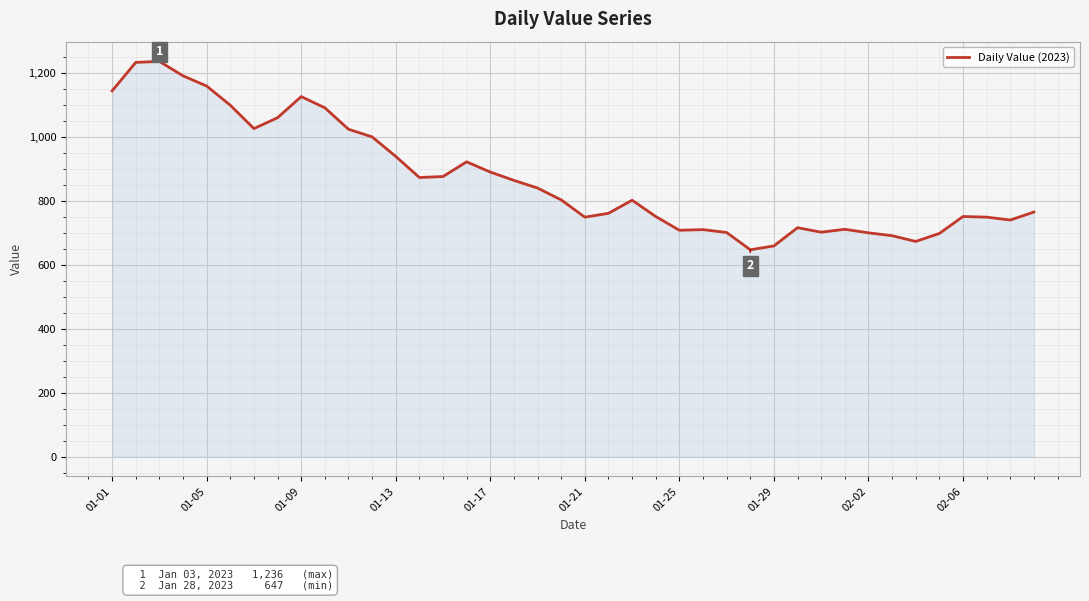

What is the difference between the maximum and minimum values?

589